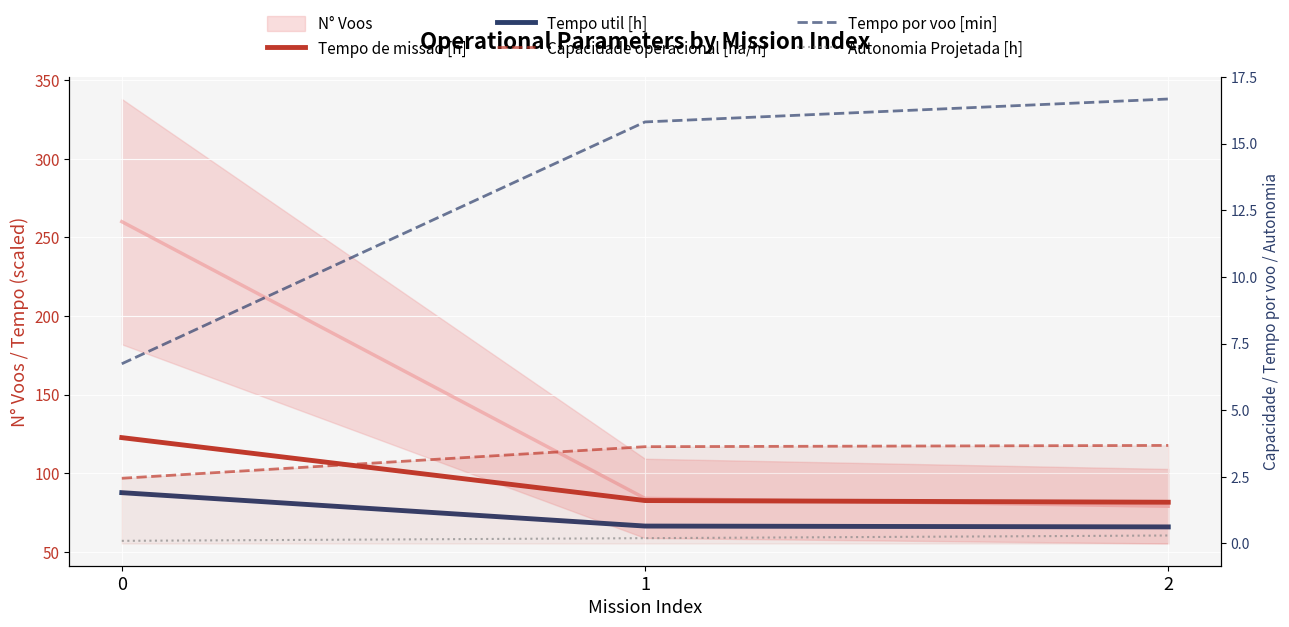

Between 1 and 2, which is larger?

1